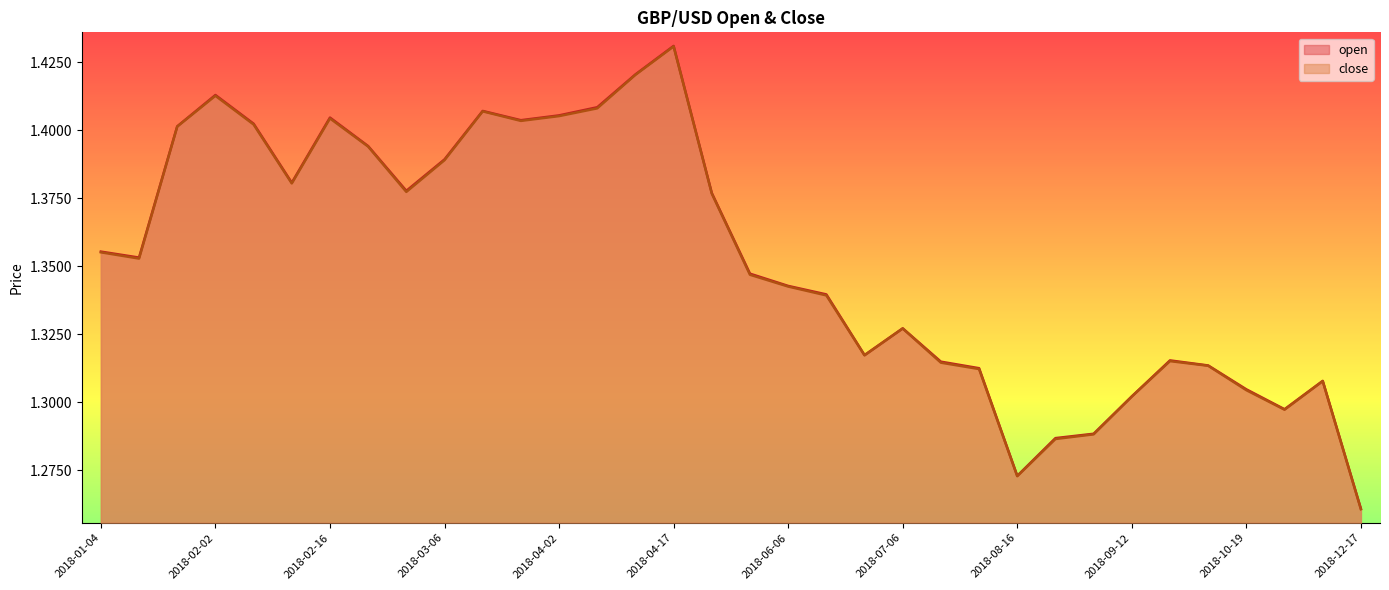

Count the number of categories in the chart.

34